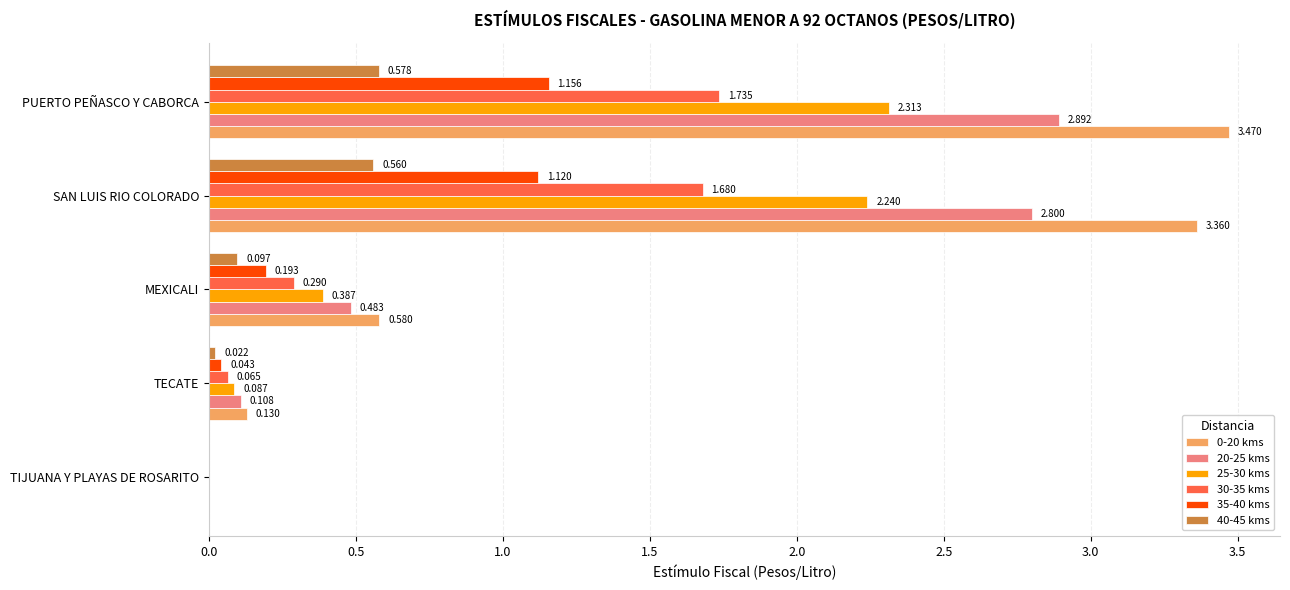

How many categories are shown in the chart?

5